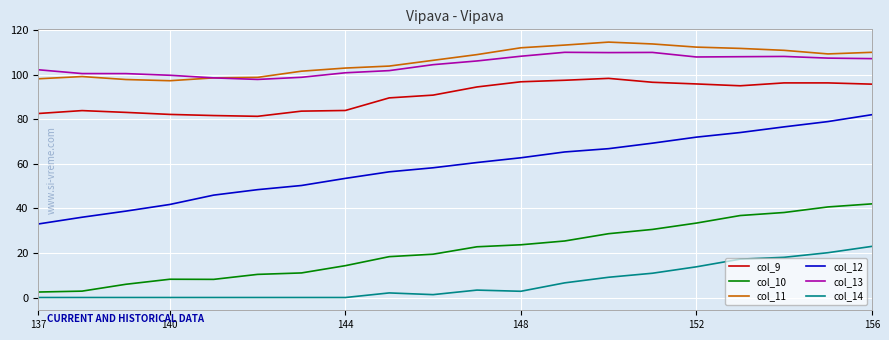

What is the maximum value shown in the chart?

114.7